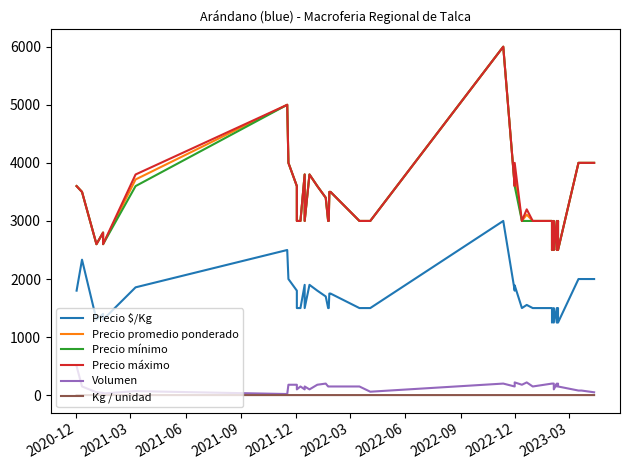

Does the chart display data point markers on the line(s)?

No